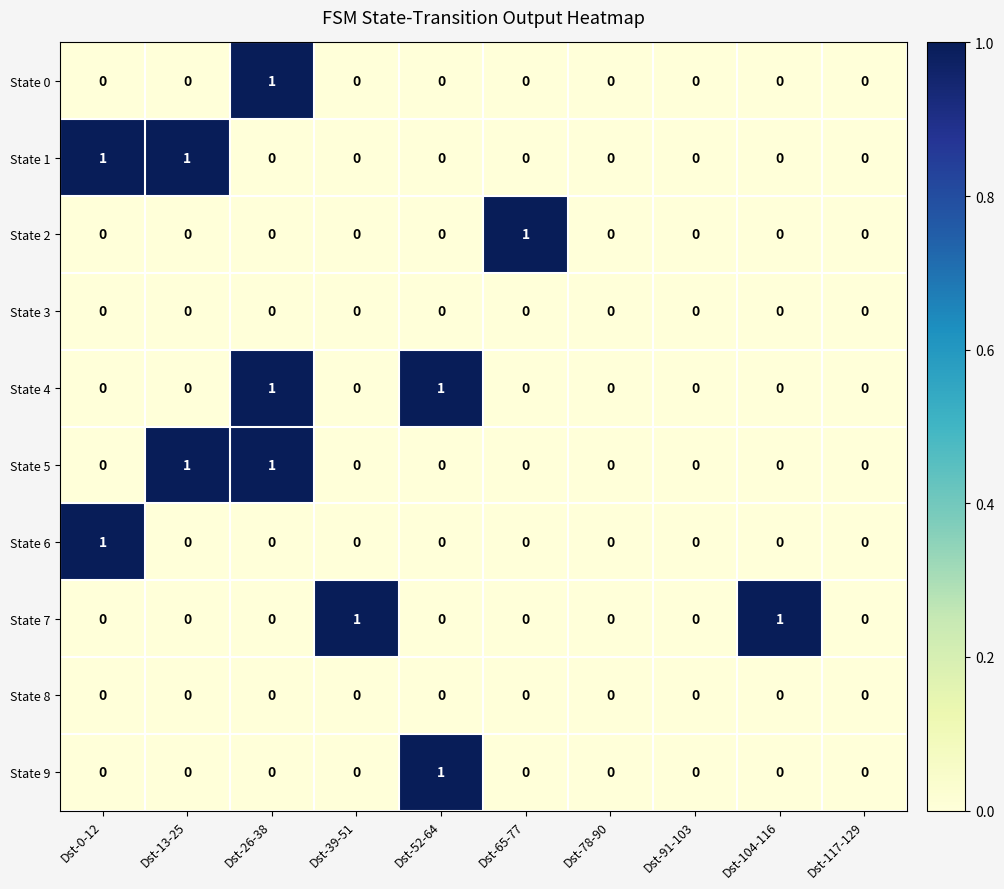

What is the maximum value shown in the chart?

1